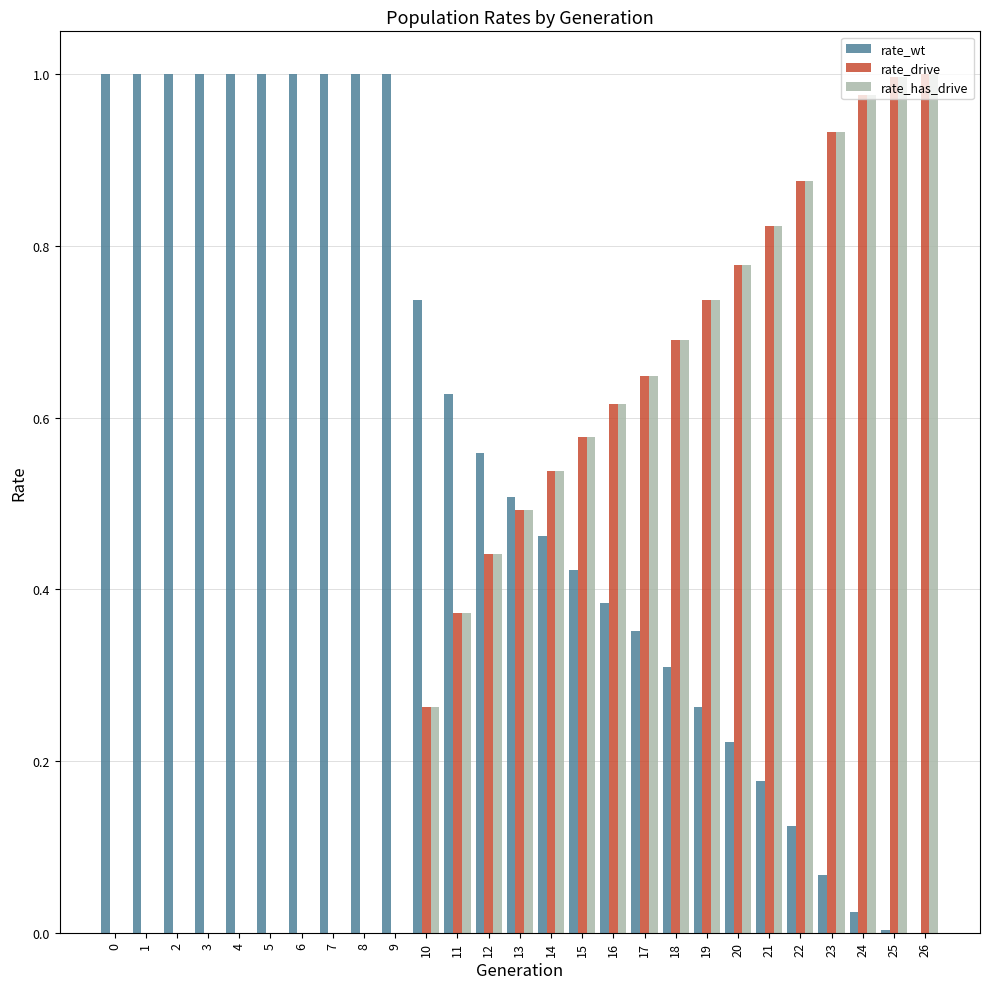

Which series has the largest total across all categories?

rate_wt